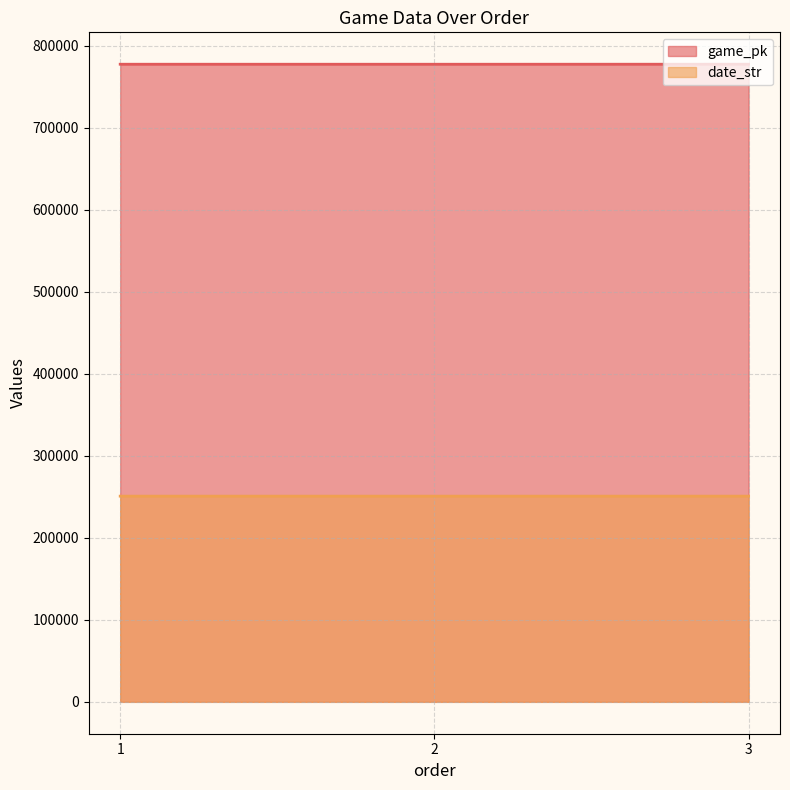

What is the spread (max minus min) of values at 2?

526455